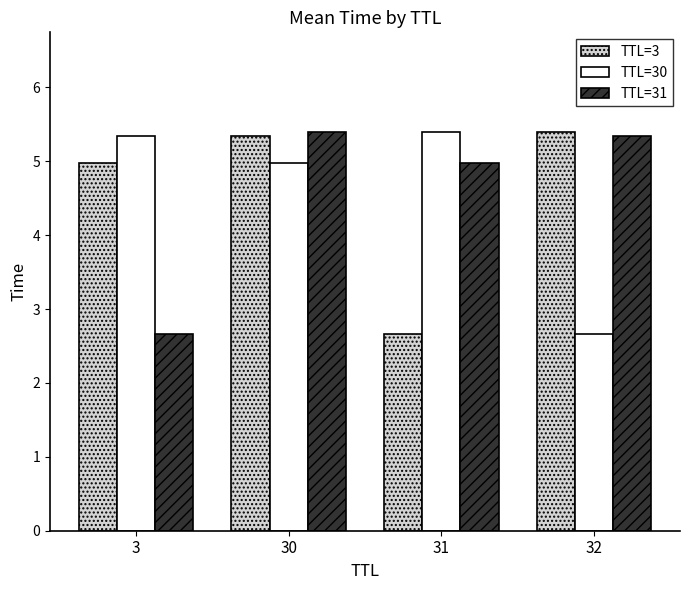

Reading left to right, transcribe all the data shown in this chart.

TTL=3: 3=5.0	30=5.3	31=2.7	32=5.4
TTL=30: 3=5.3	30=5.0	31=5.4	32=2.7
TTL=31: 3=2.7	30=5.4	31=5.0	32=5.3